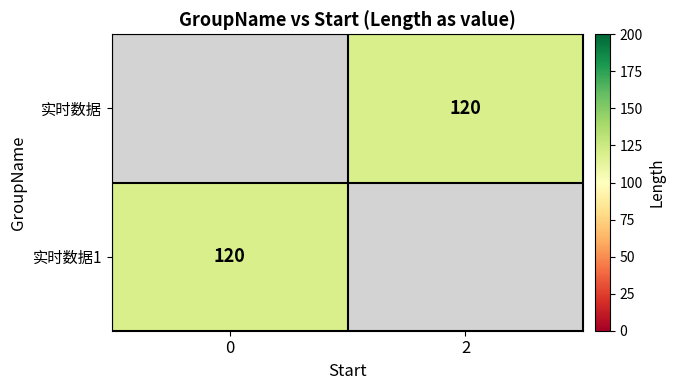

The value of 实时数据 at 2 is 193.7. True or false?

False